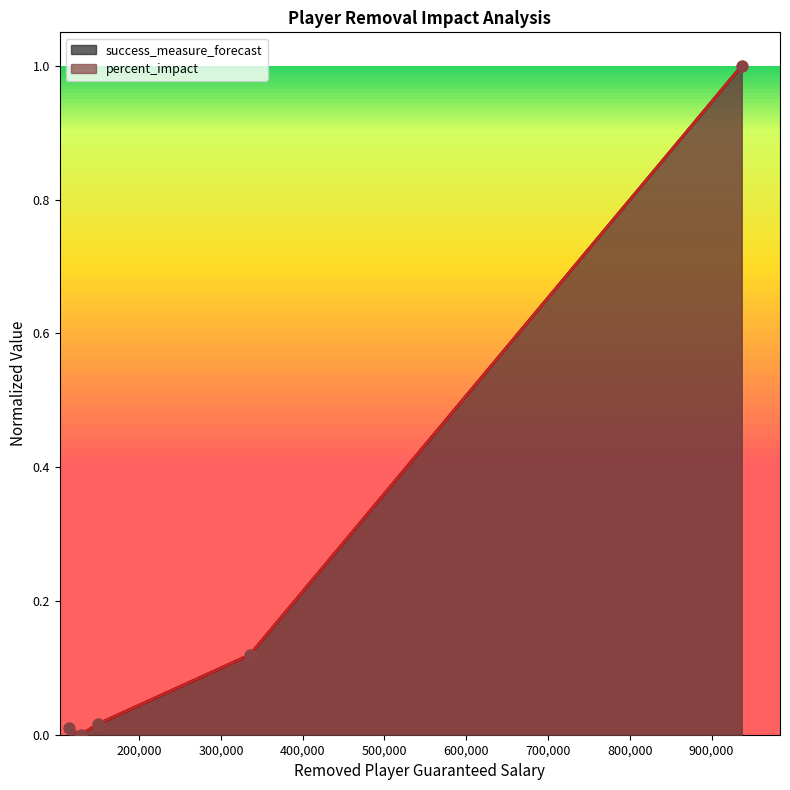

At how many categories does at least one series exceed 0?

4